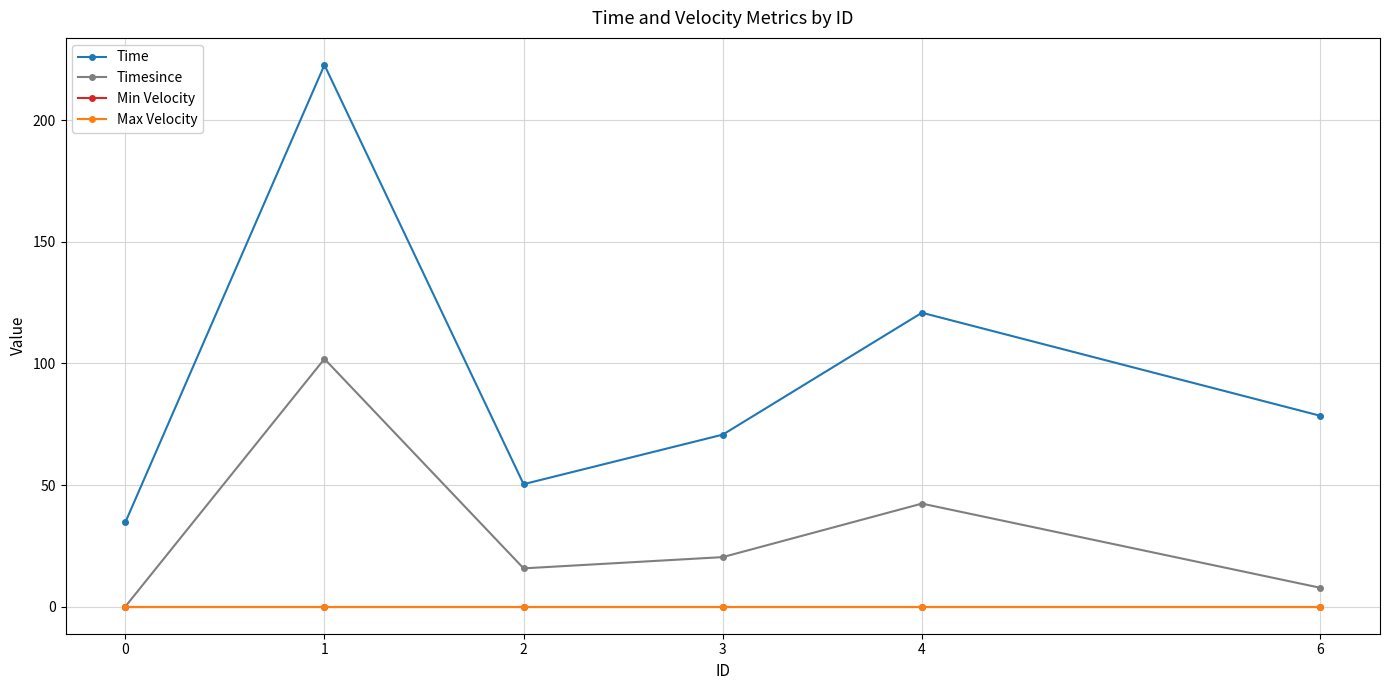

How many lines are shown in the chart?

4